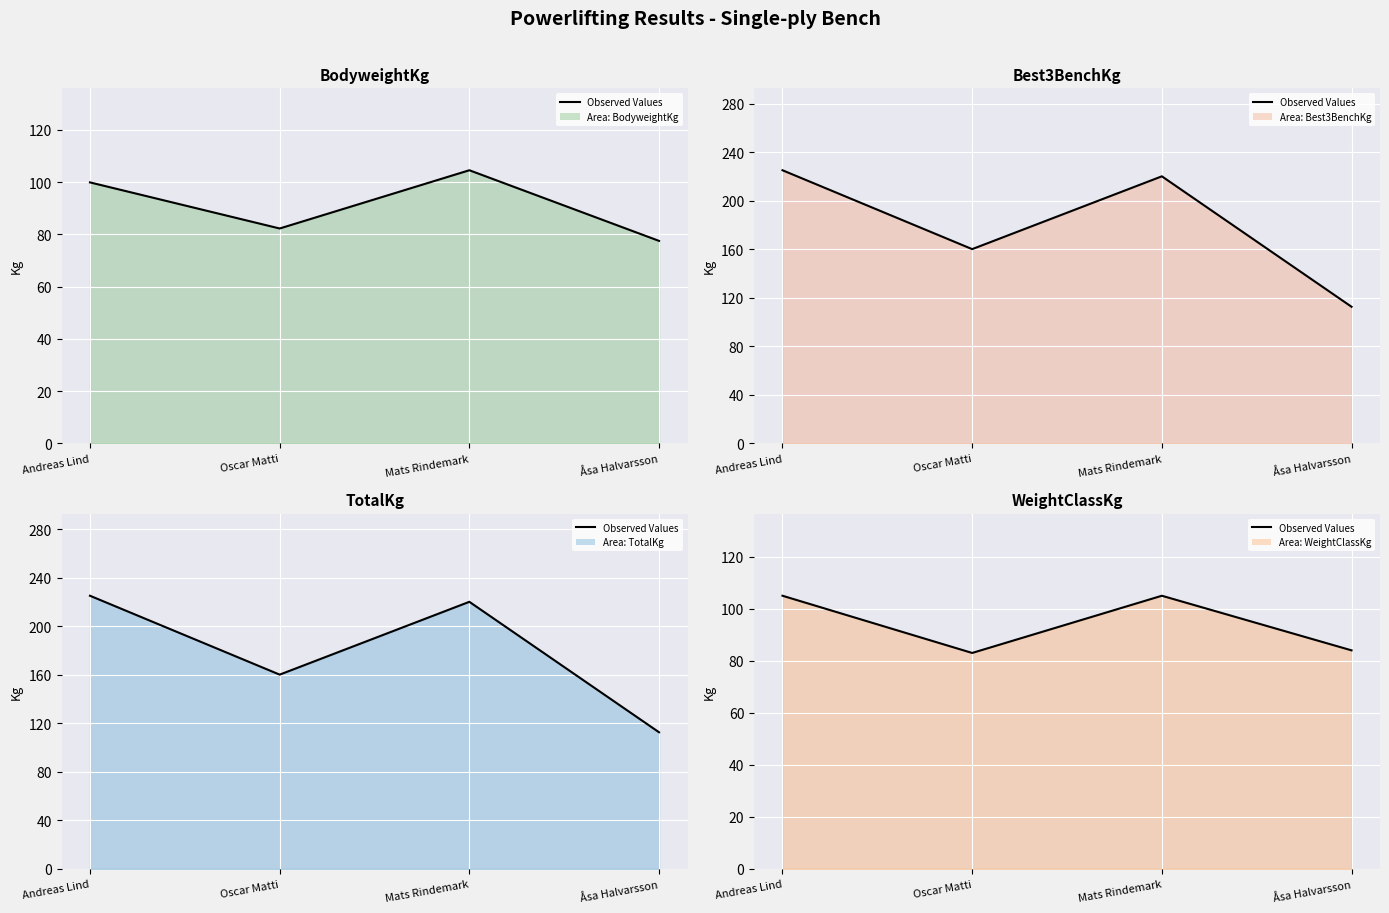

Which label corresponds to the smallest value in the chart?

Oscar Matti